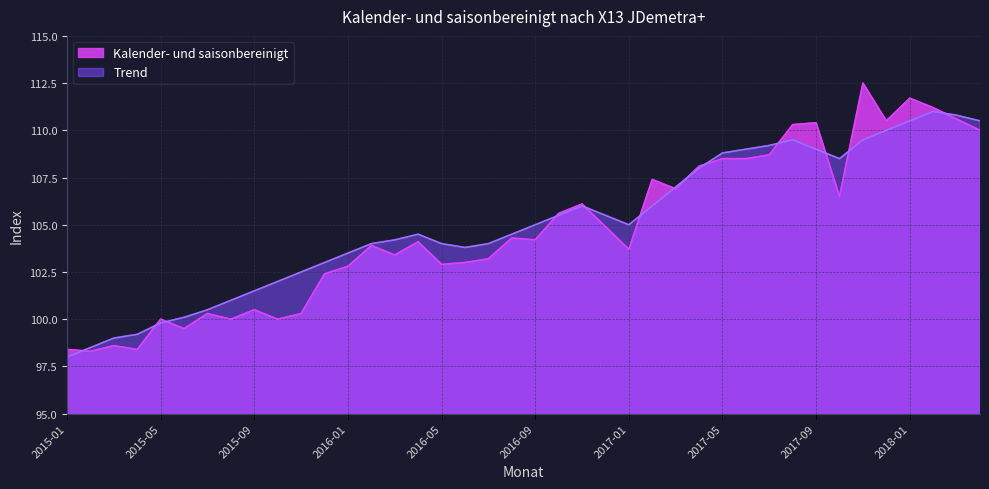

How many lines are shown in the chart?

2